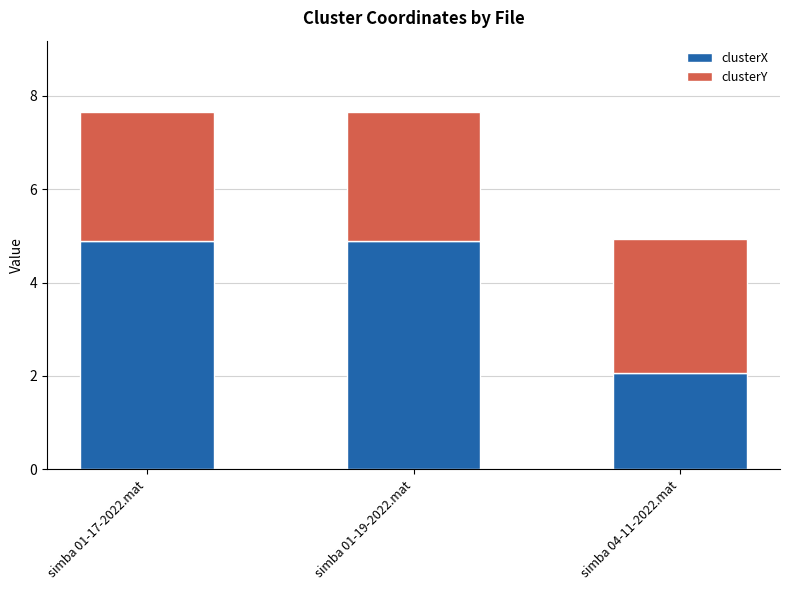

What is the lowest value of the clusterX series?

2.1